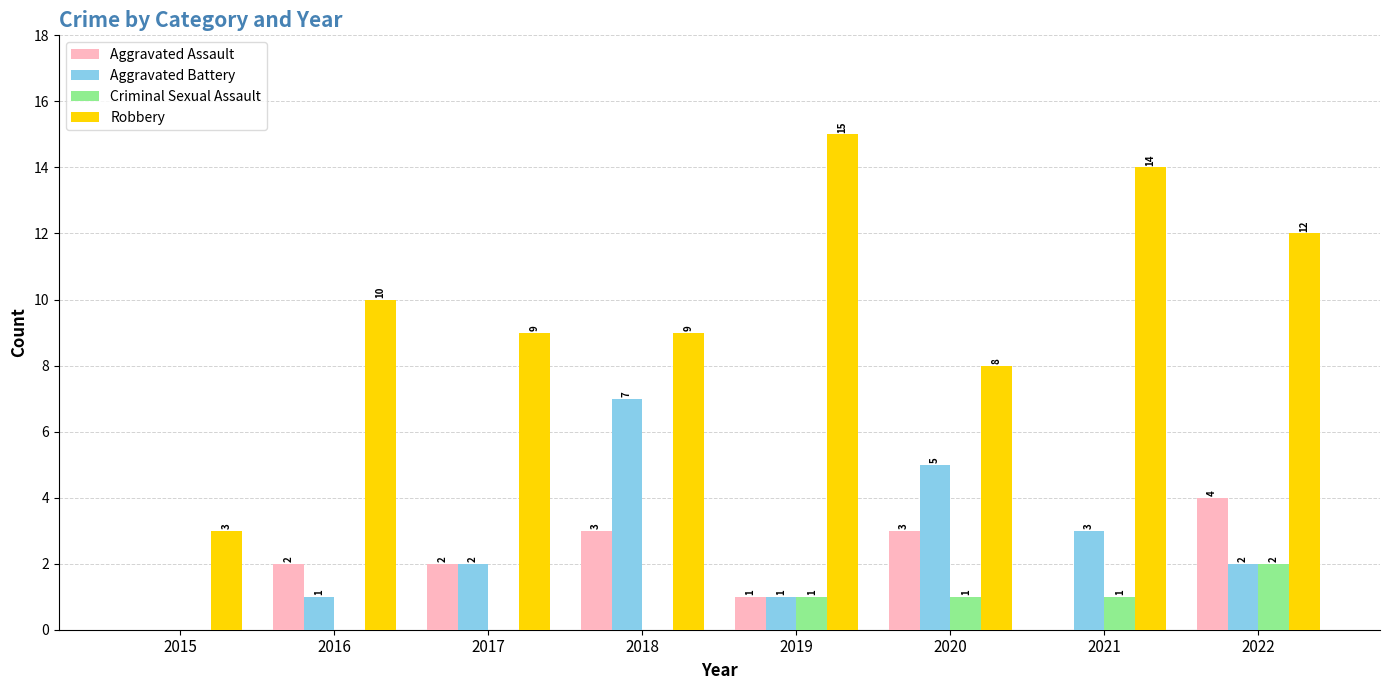

True or false: Robbery has a value of 2 at 2020.

False